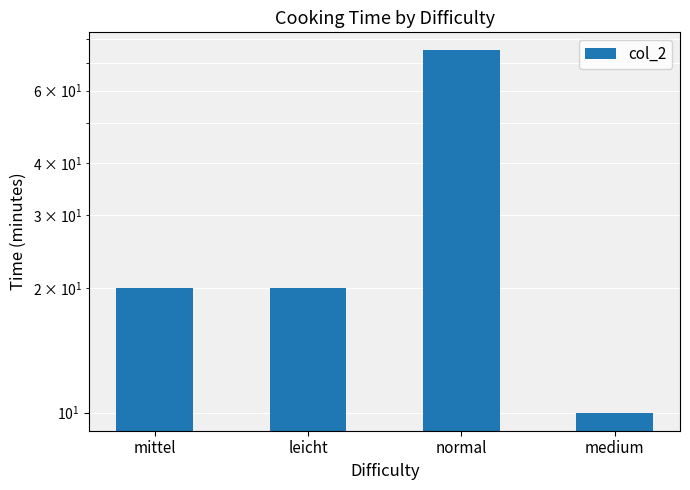

Does the chart contain stacked bars?

No